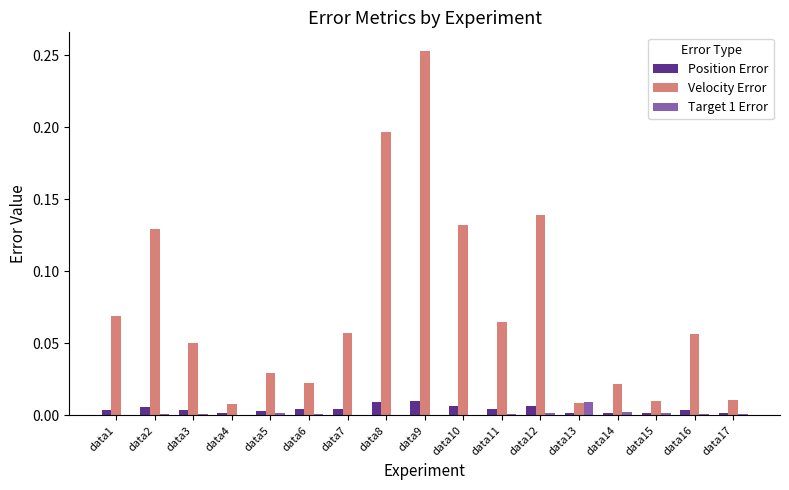

The value of Position Error at data8 is 0.0. True or false?

True